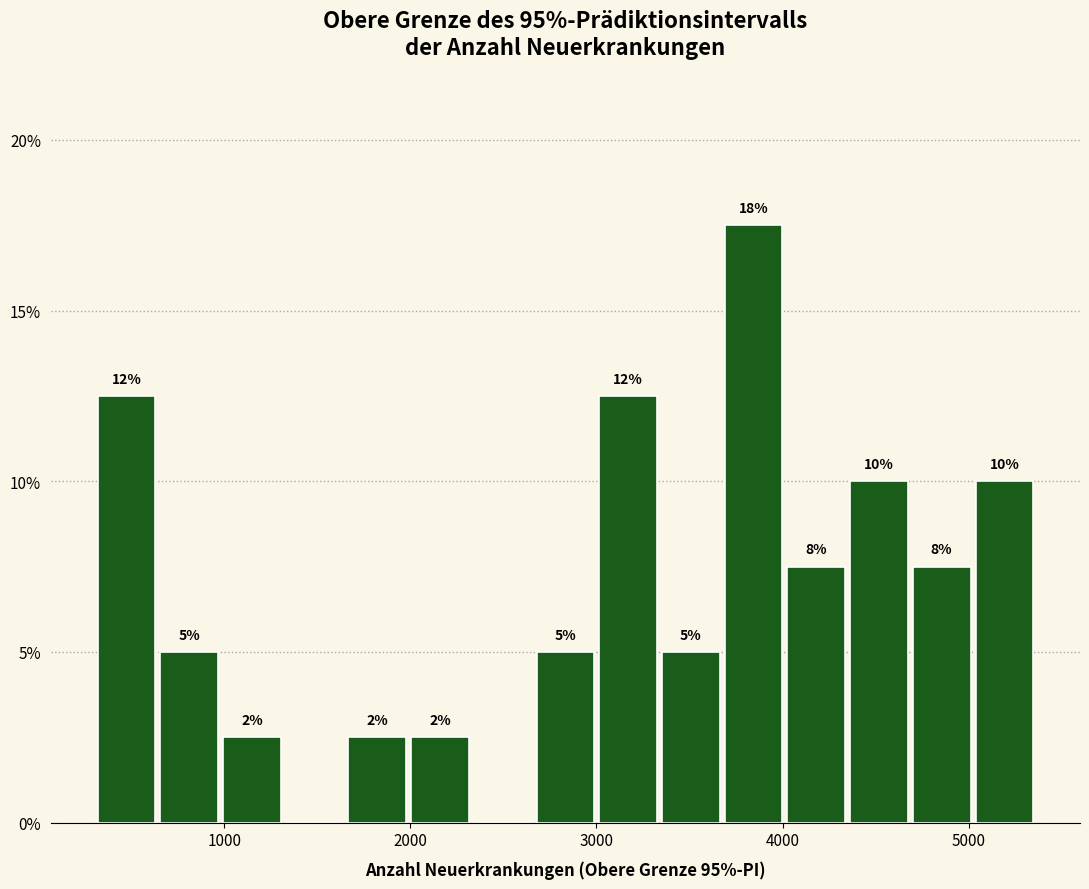

Read against the x-axis, roughly where is the centre of the tallest bar?

3800